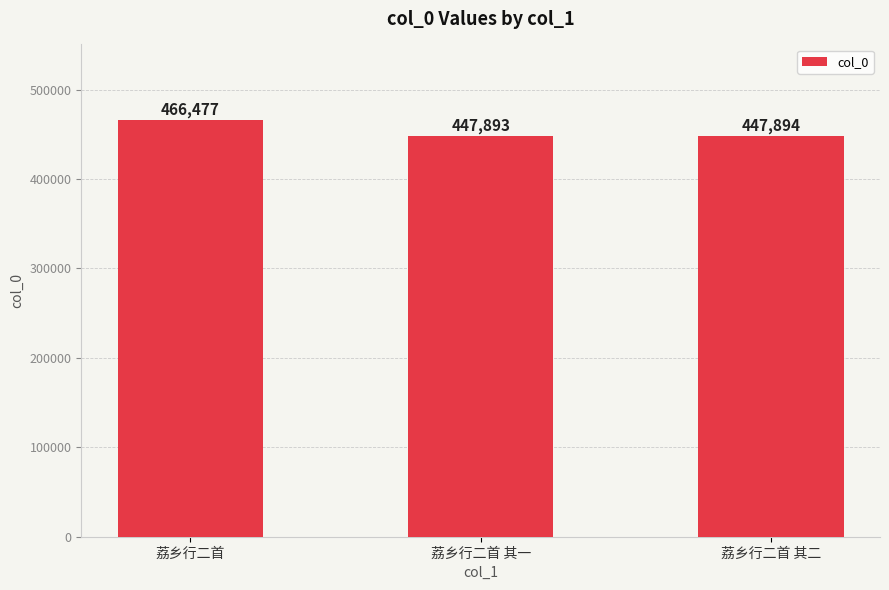

List the labels in order of value, largest first.

荔乡行二首, 荔乡行二首 其二, 荔乡行二首 其一